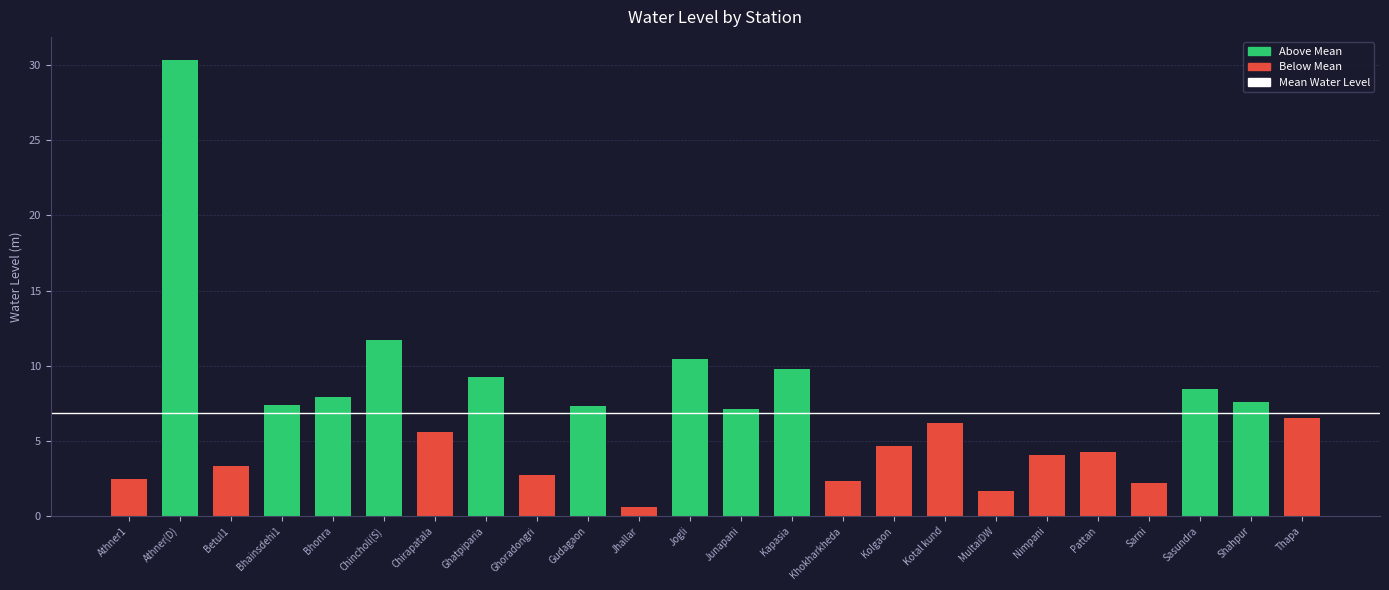

How many series are shown in this chart?

1